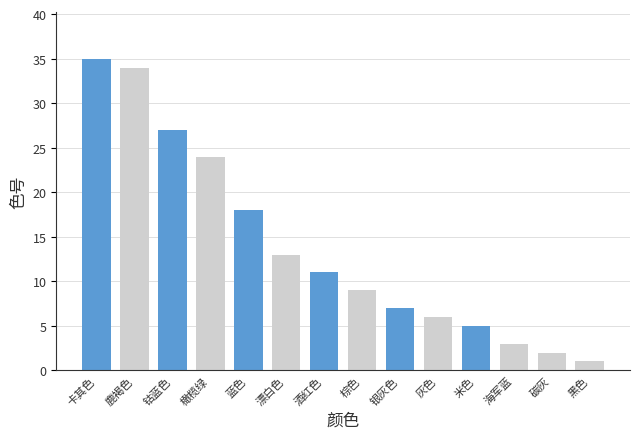

What is the label of the 4th bar from the right?

米色